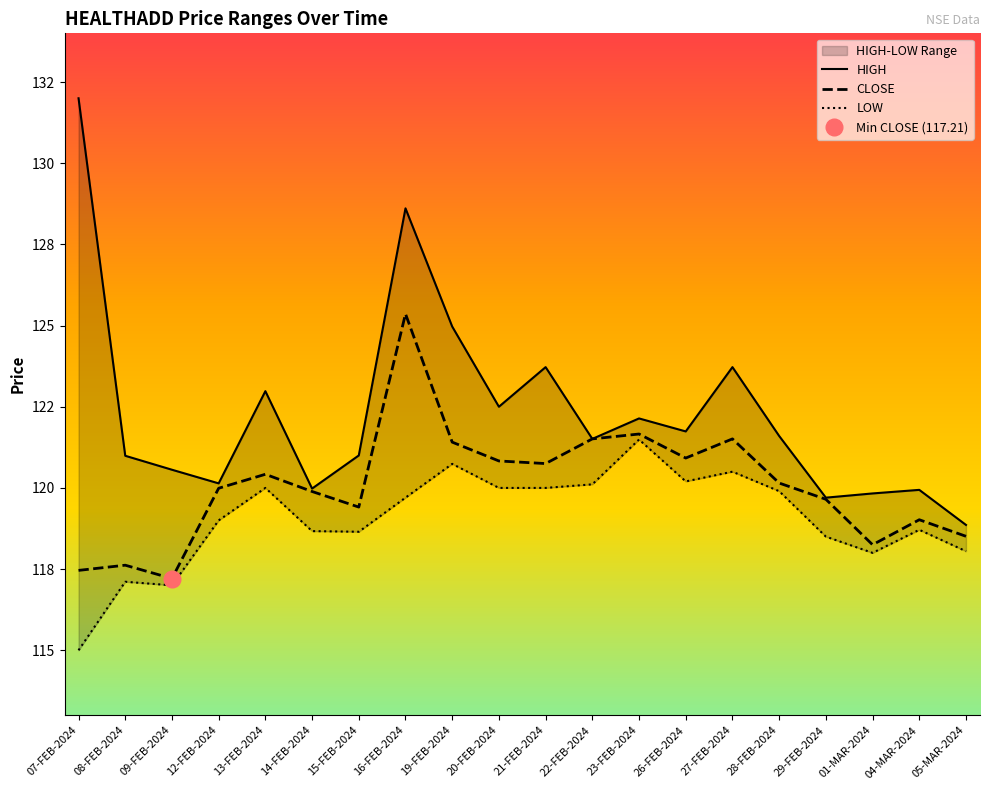

True or false: CLOSE has more than 1 points higher than both neighbors.

True